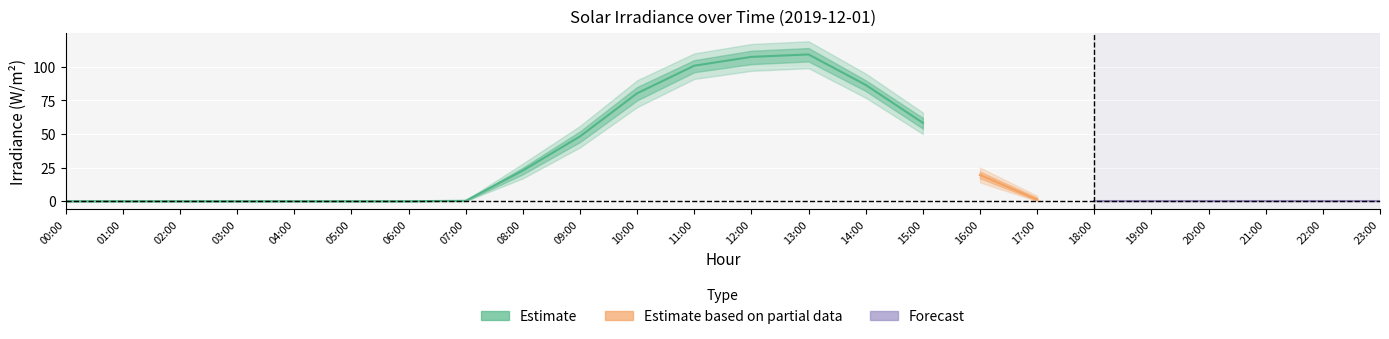

What is the greatest value displayed?

119.0